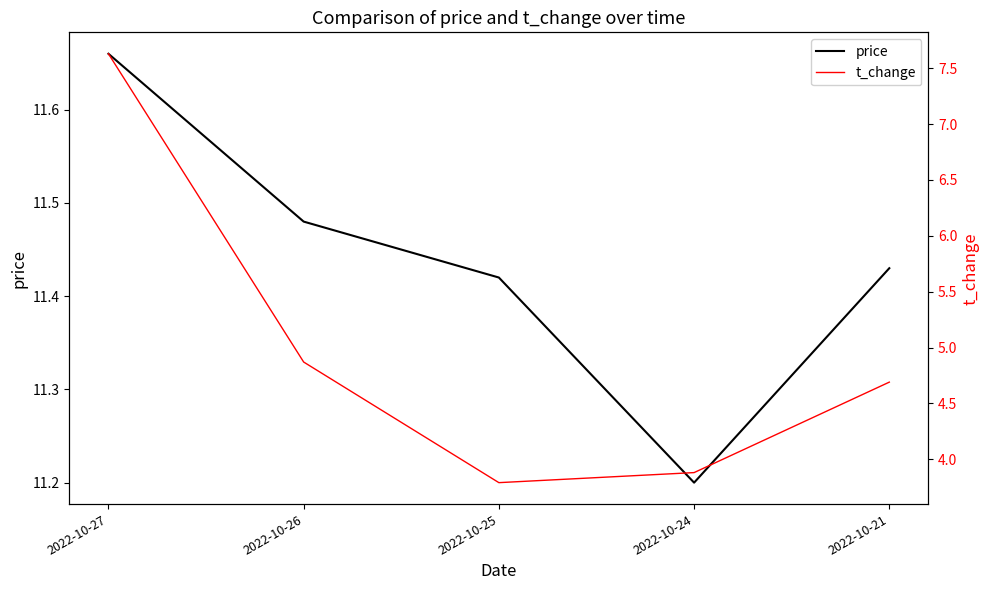

What is the sum of all price values?

57.2